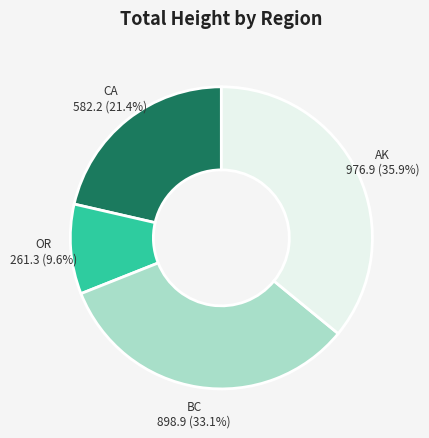

What is the largest slice in the pie chart?

AK